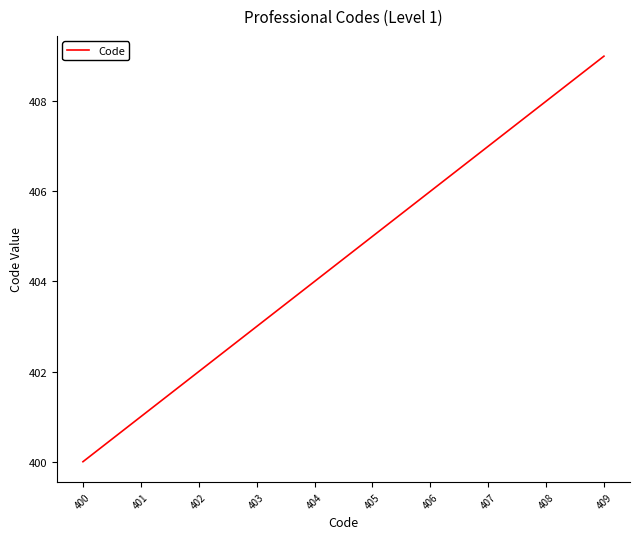

Is it true that the value at 403 is 231?

False